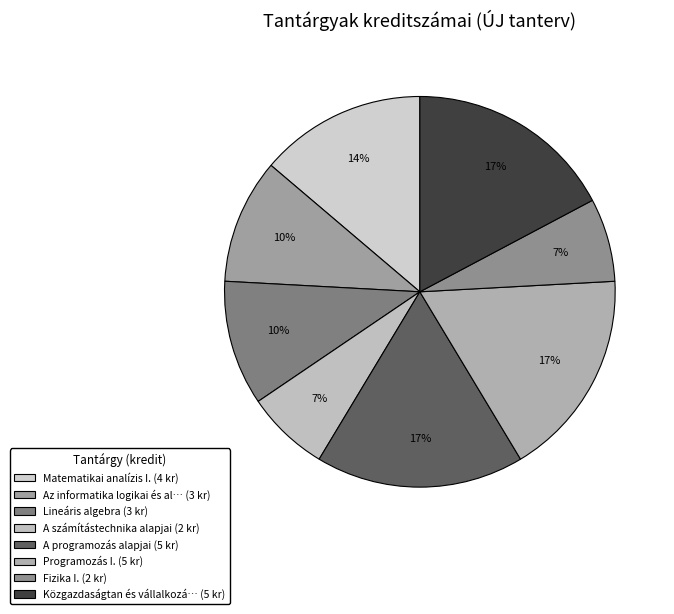

Count the number of slices in the pie.

8